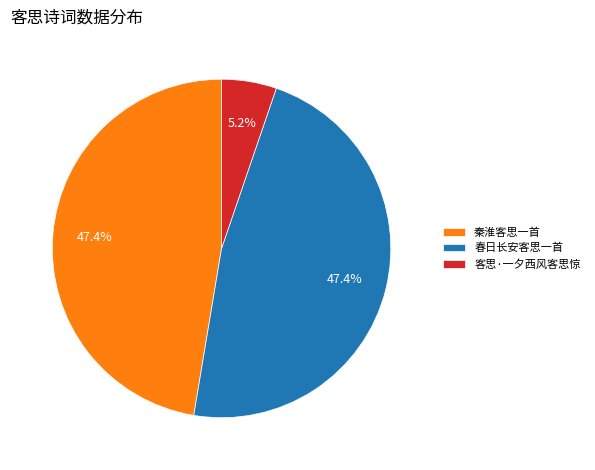

What percentage is the 客思·一夕西风客思惊 slice, to the nearest percent?

5%